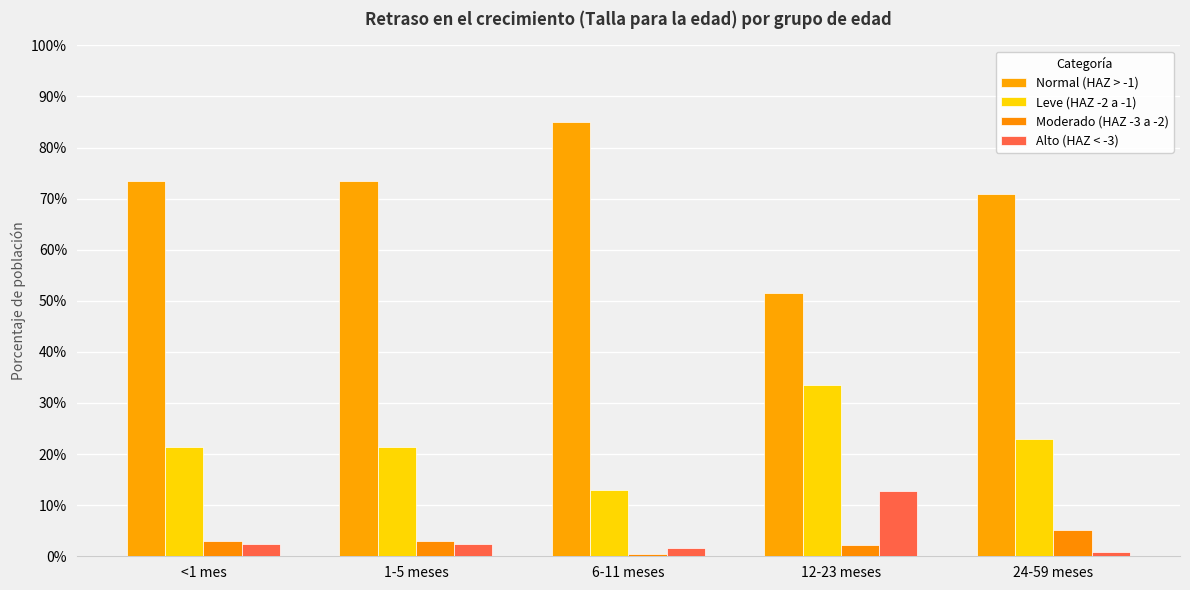

What is the maximum value for Alto (HAZ < -3)?

0.1